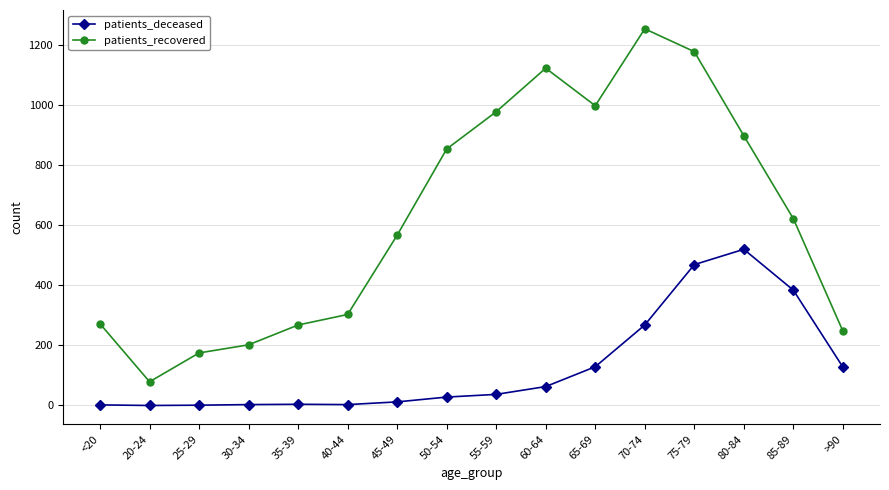

True or false: patients_deceased and patients_recovered intersect in this chart.

False